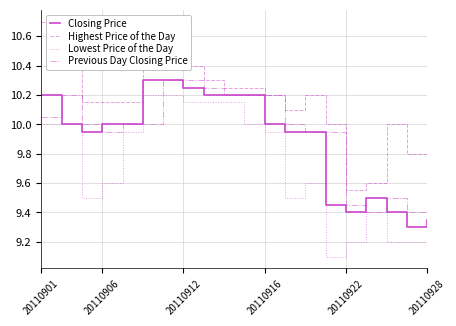

What are all the series names shown in the legend?

Closing Price, Highest Price of the Day, Lowest Price of the Day, Previous Day Closing Price